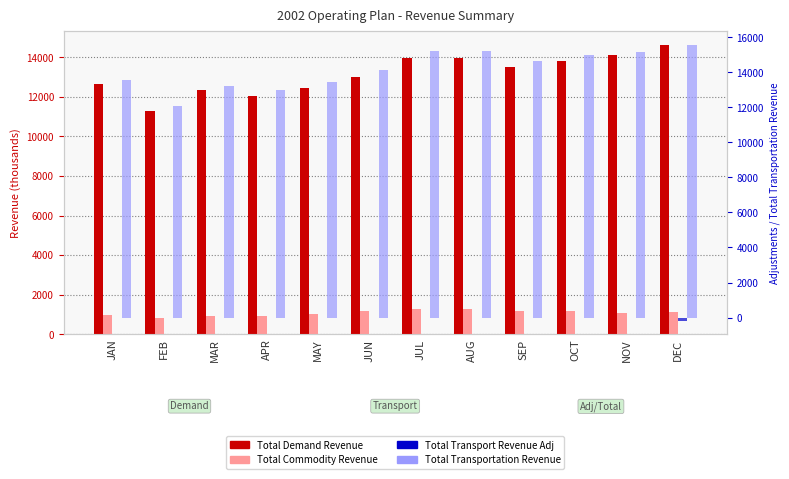

Is the value of Total Demand Revenue at JAN greater than the value of Total Commodity Revenue at JUL?

Yes